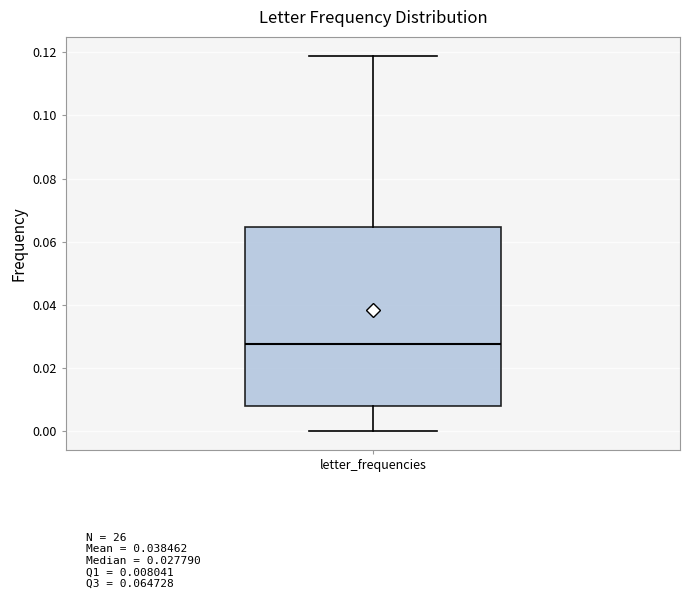

Transcribe this box plot: give where the median line is, the range the box spans, and where the two whiskers end, as read against the y-axis. The values are not printed on the chart, so give them approximately, as read against the axis.

median 0.028, box 0.008 to 0.064, whiskers 0.000 to 0.118